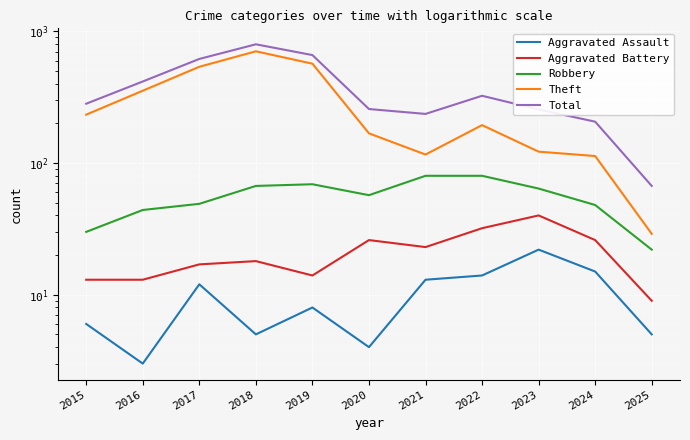

At which category is the sum across all series the highest?

2018